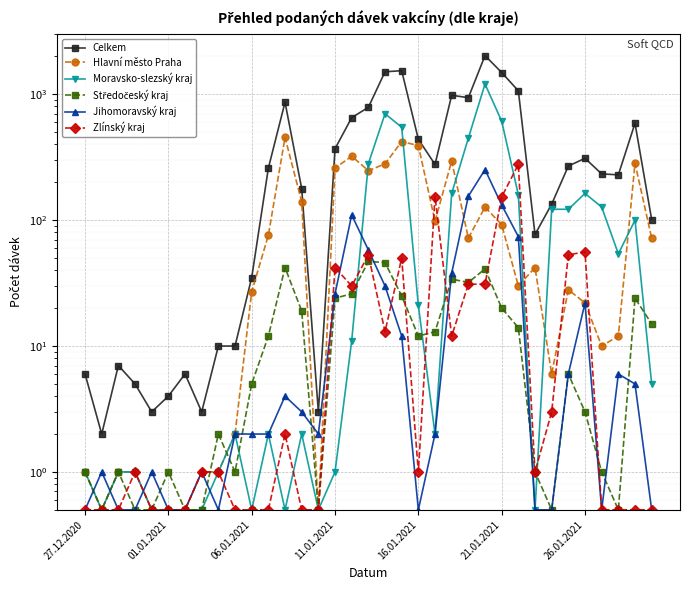

What is the value of the Celkem point at the 24th from the left?

939.0